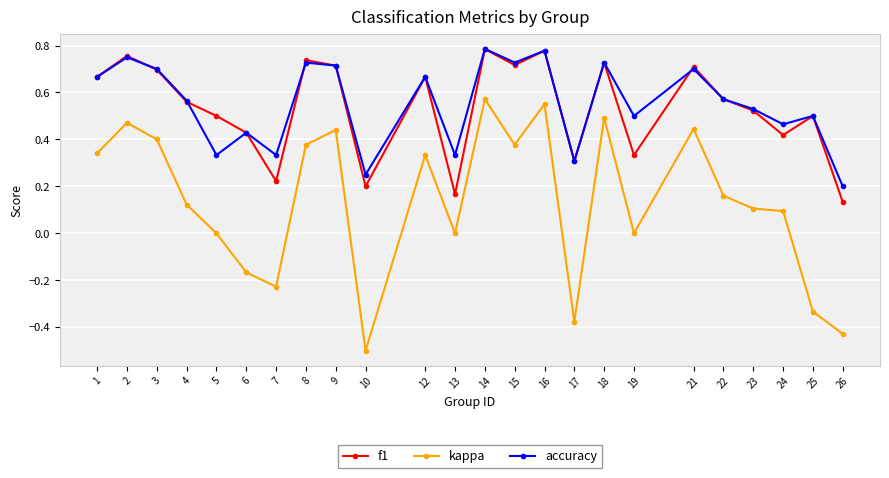

What are all the series names shown in the legend?

f1, kappa, accuracy